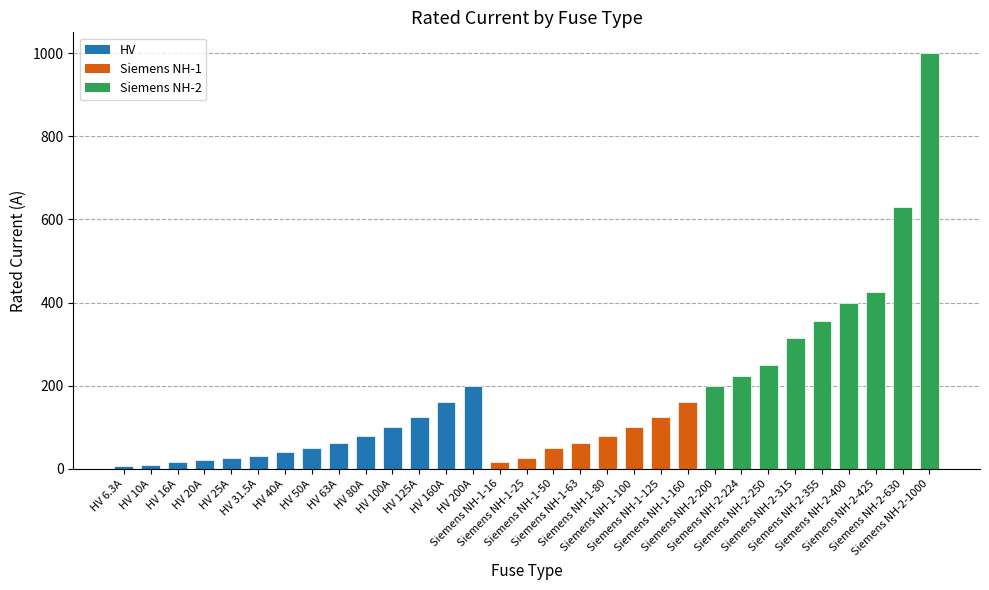

What is the maximum value shown in the chart?

1000.0